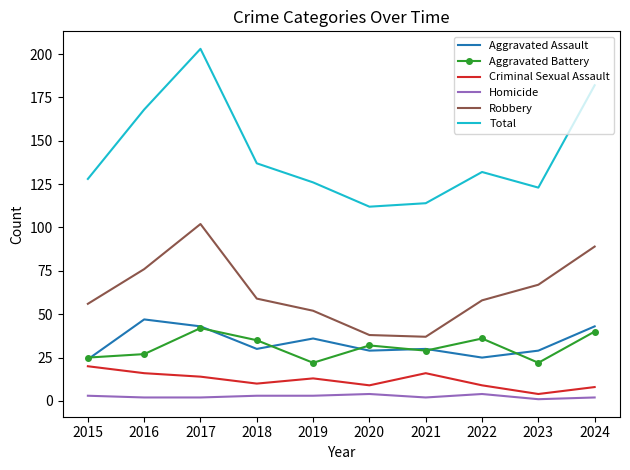

At which label does Total first exceed 132?

2016